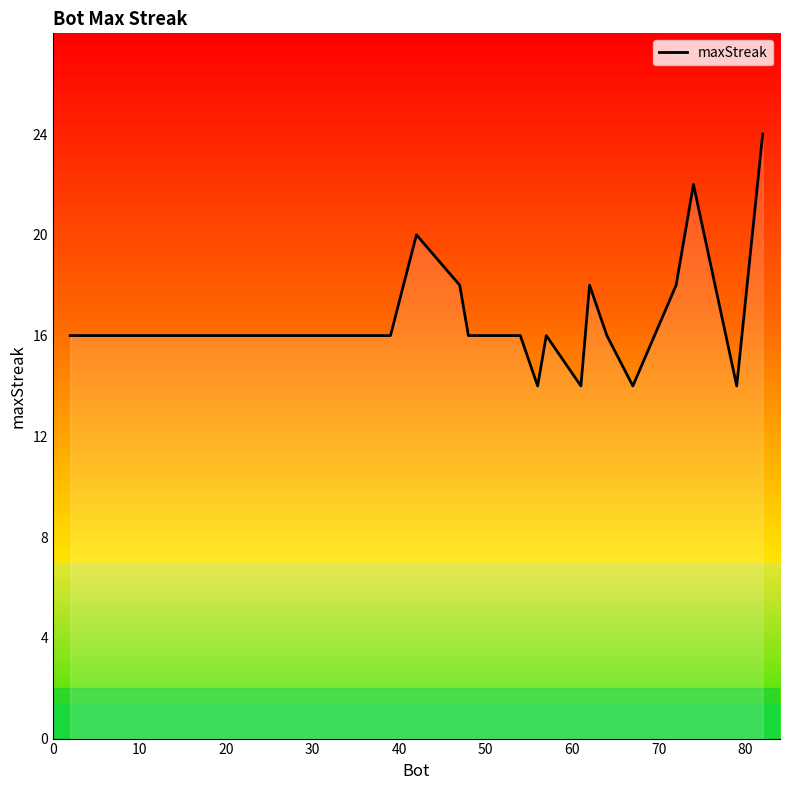

What is the minimum value shown in the chart?

14